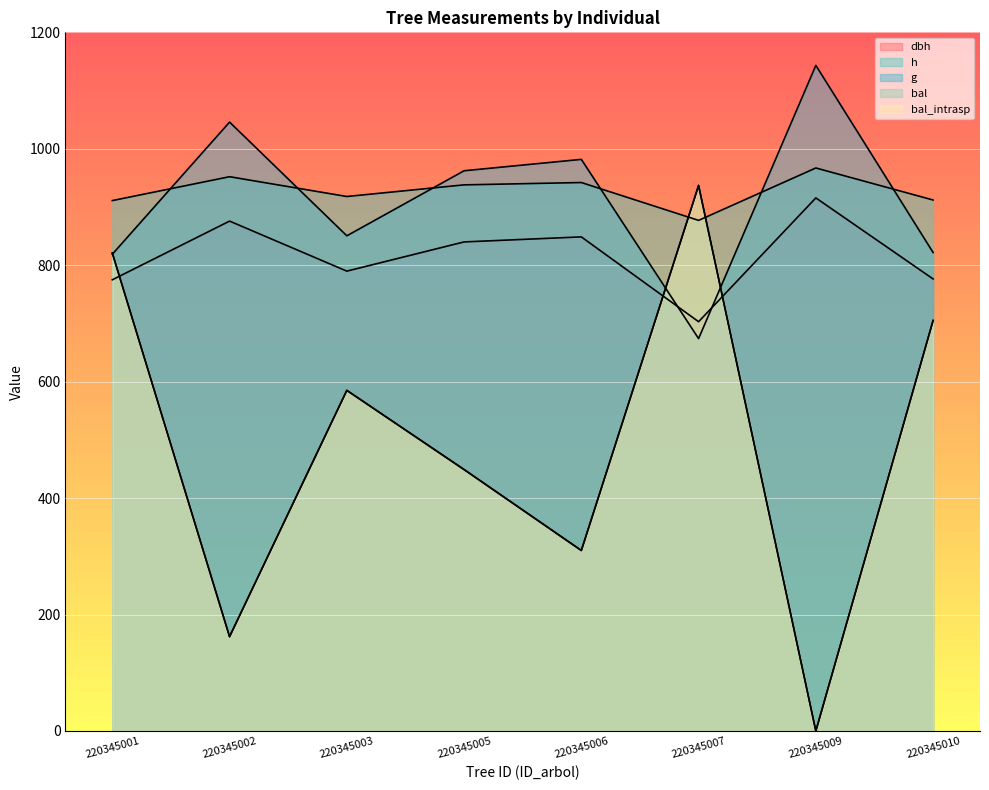

Where is bal nearest to the value 468?

220345005